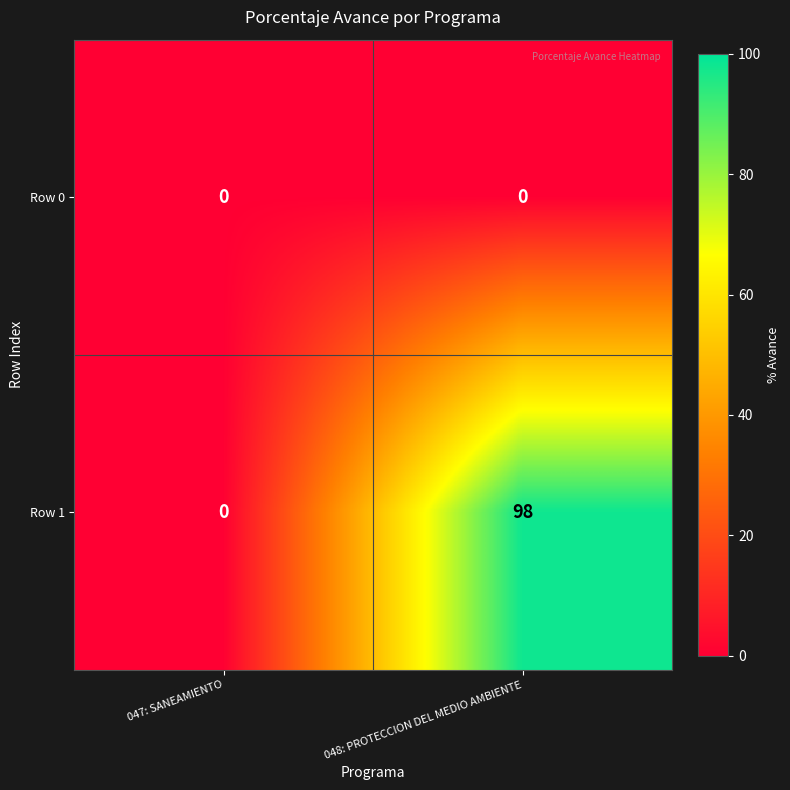

Reading left to right, transcribe all the data shown in this chart.

Row 0: 047: SANEAMIENTO=0	048: PROTECCION DEL MEDIO AMBIENTE=0
Row 1: 047: SANEAMIENTO=0	048: PROTECCION DEL MEDIO AMBIENTE=98